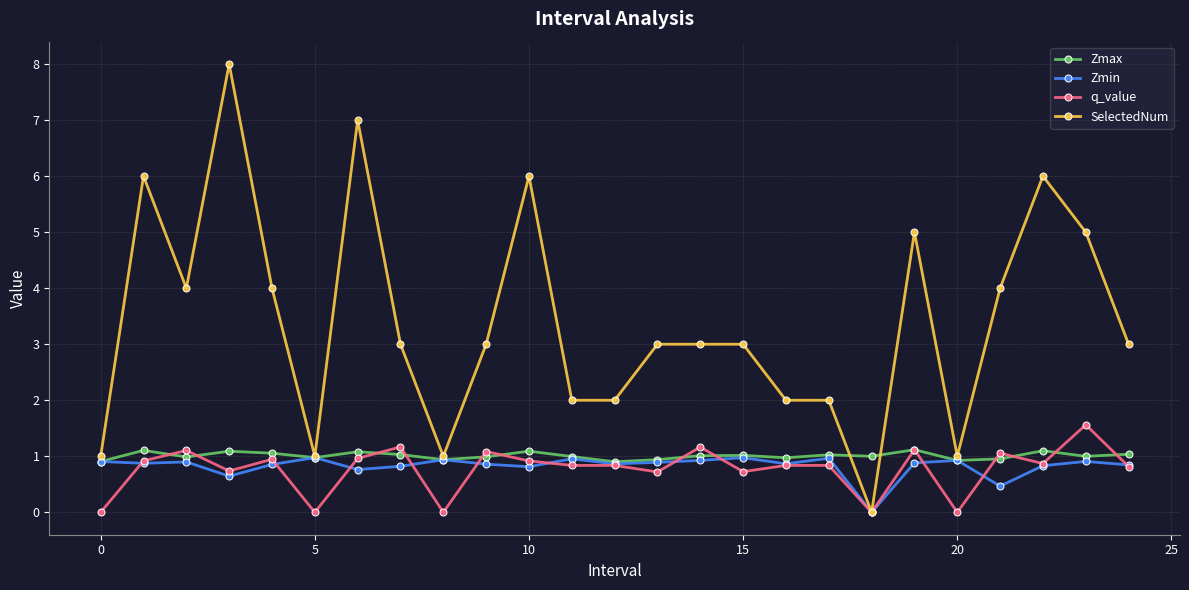

What is the value of the Zmax point at the 21st from the left?

0.9